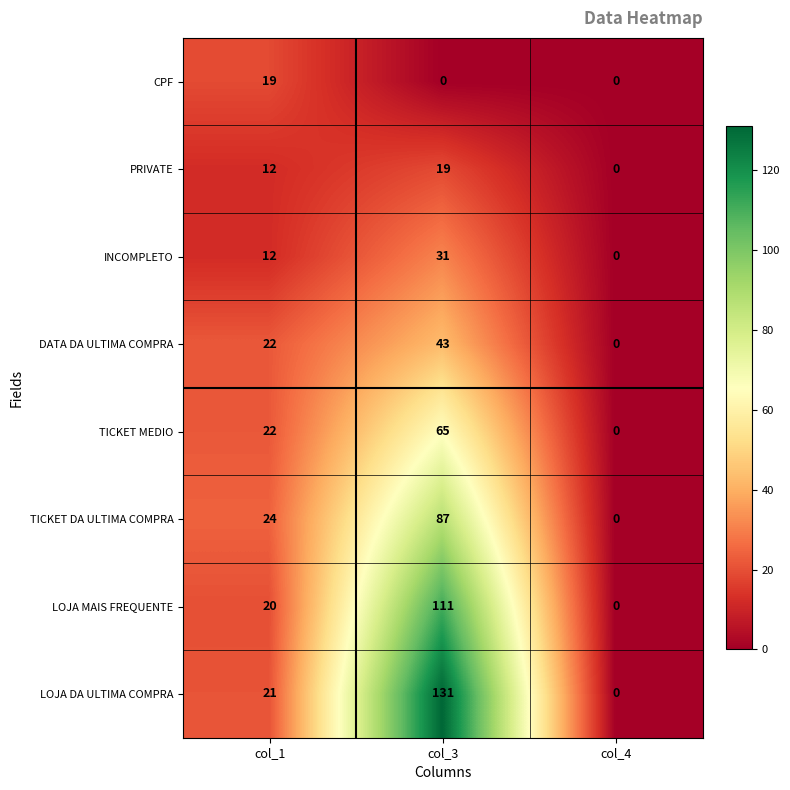

What is the sum of all LOJA MAIS FREQUENTE values?

131